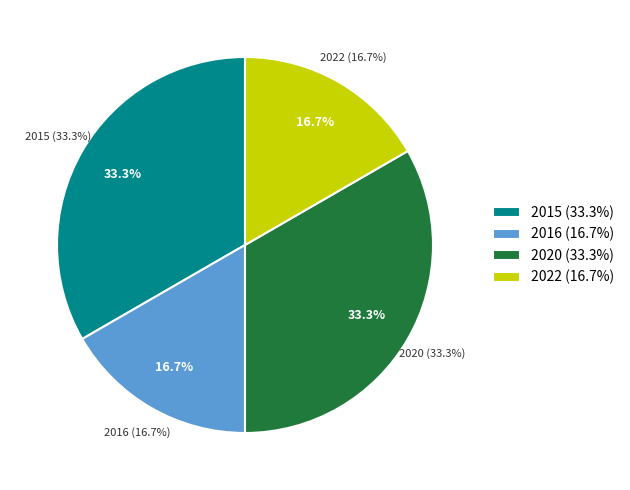

Is there a majority slice in this chart?

No